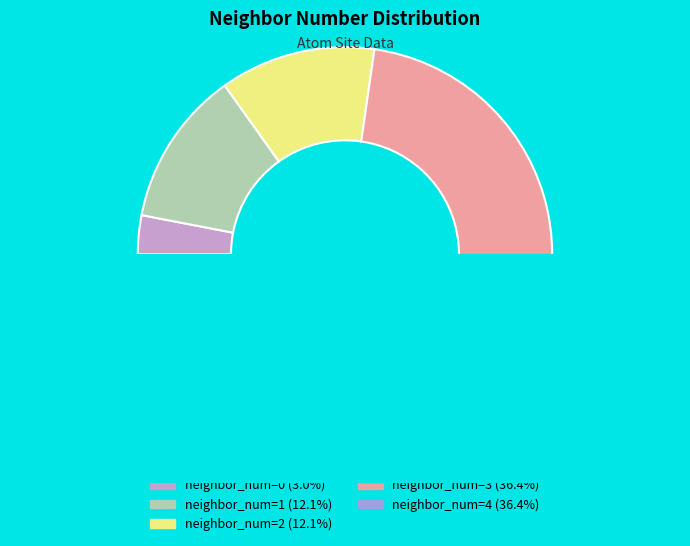

How many slices are in this pie chart?

5